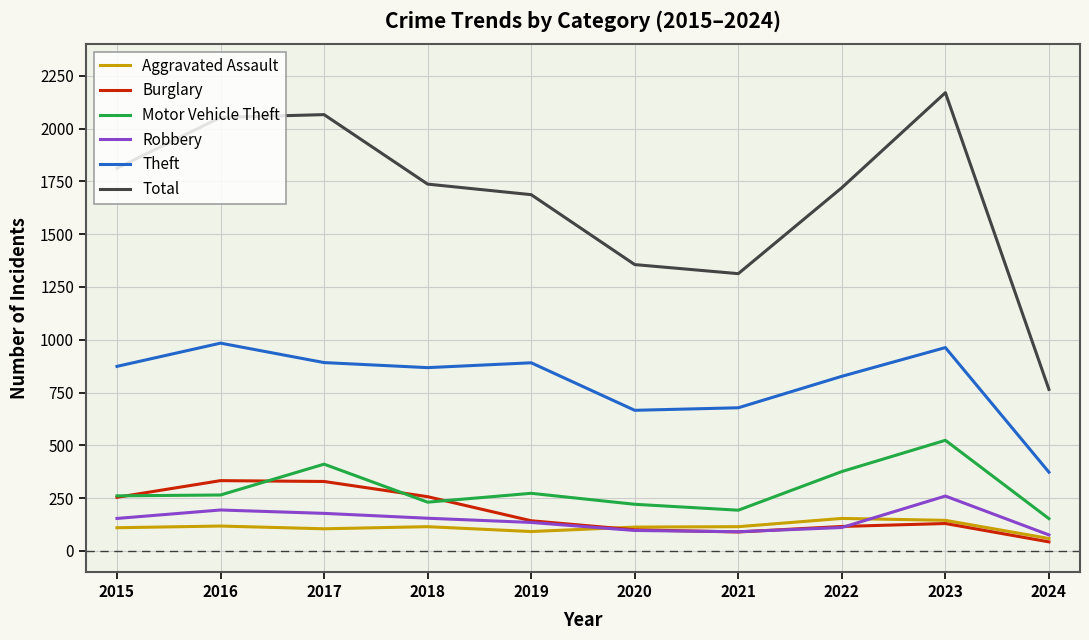

Which series has the largest total across all categories?

Total